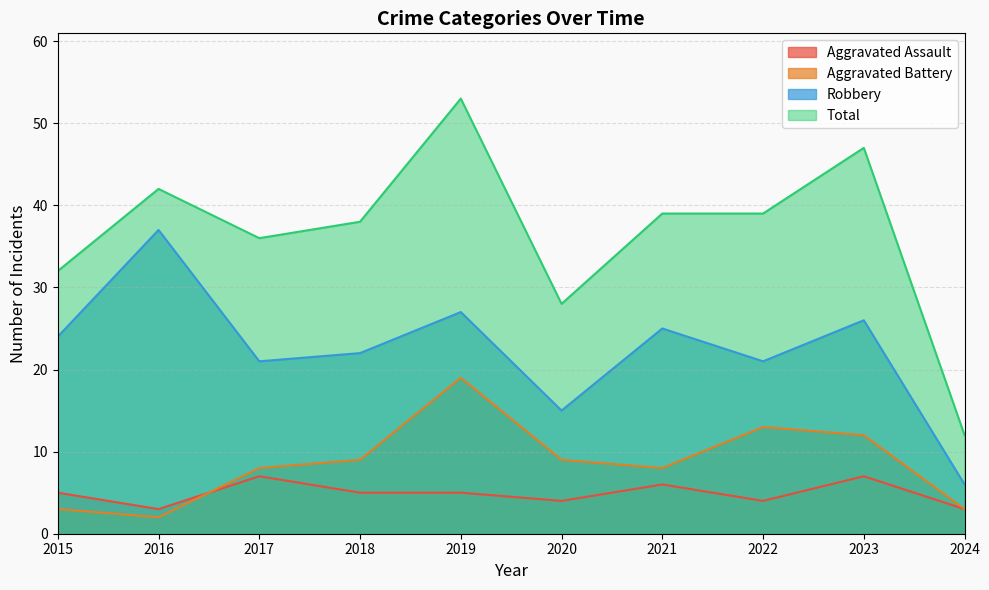

What are all the series names shown in the legend?

Aggravated Assault, Aggravated Battery, Robbery, Total